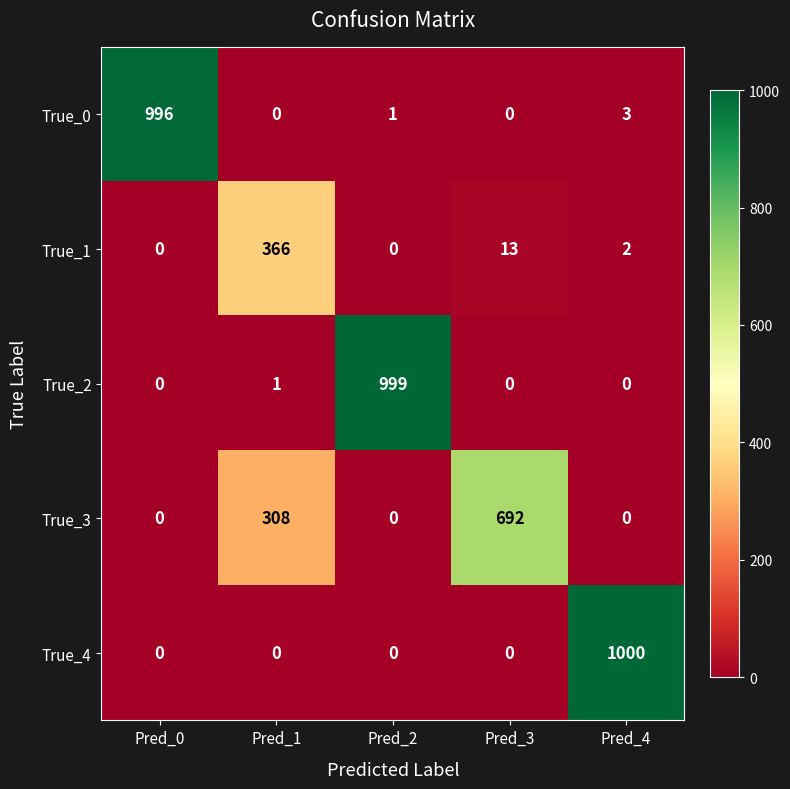

Reading left to right, extract all data points from this chart.

True_0: 996	0	1	0	3
True_1: 0	366	0	13	2
True_2: 0	1	999	0	0
True_3: 0	308	0	692	0
True_4: 0	0	0	0	1000